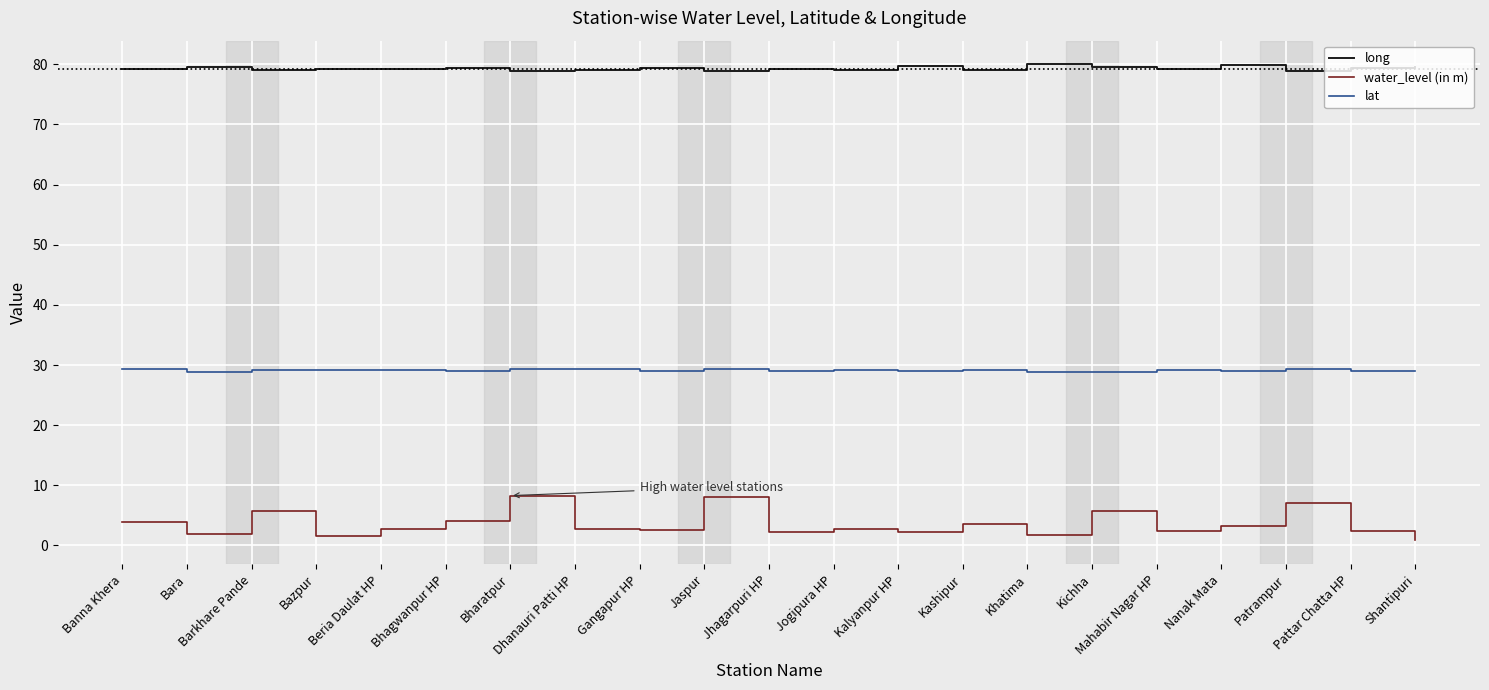

What position from the left is Kashipur?

14